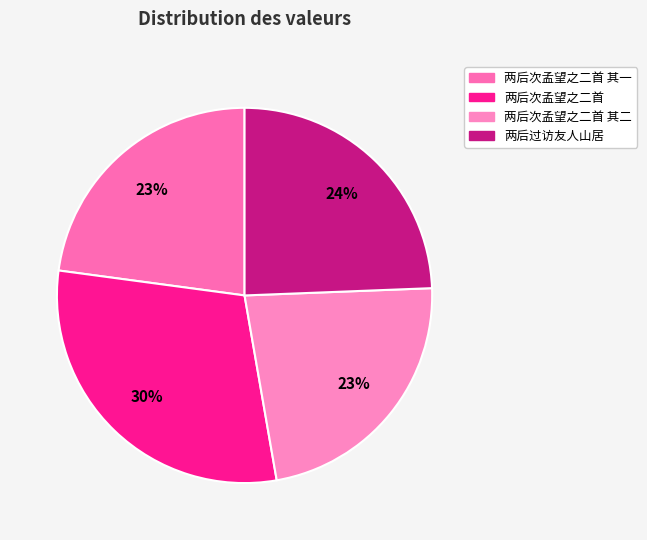

How many slices are in this pie chart?

4